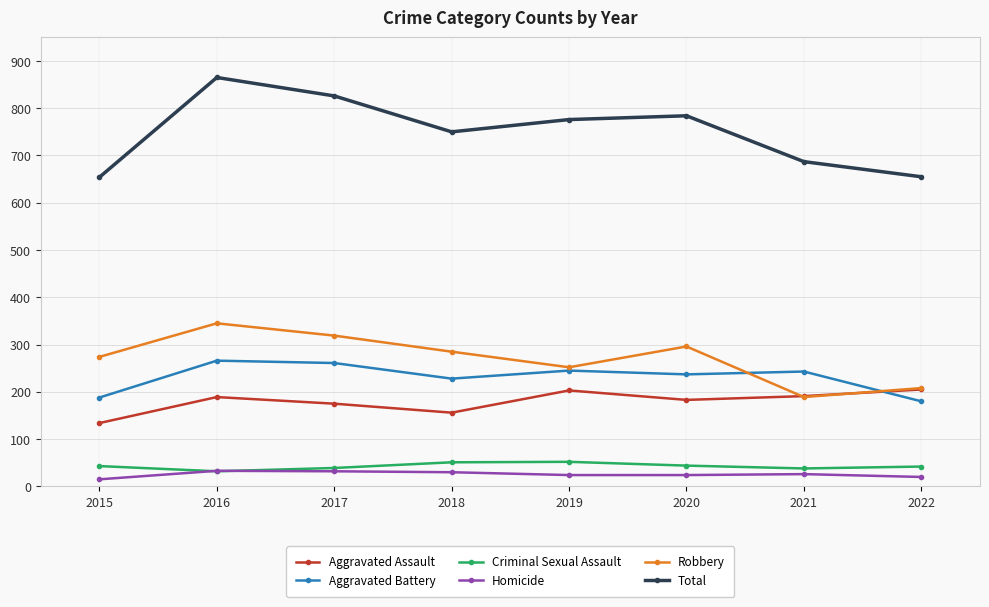

Is it true that Aggravated Battery equals 90 at 2018?

False